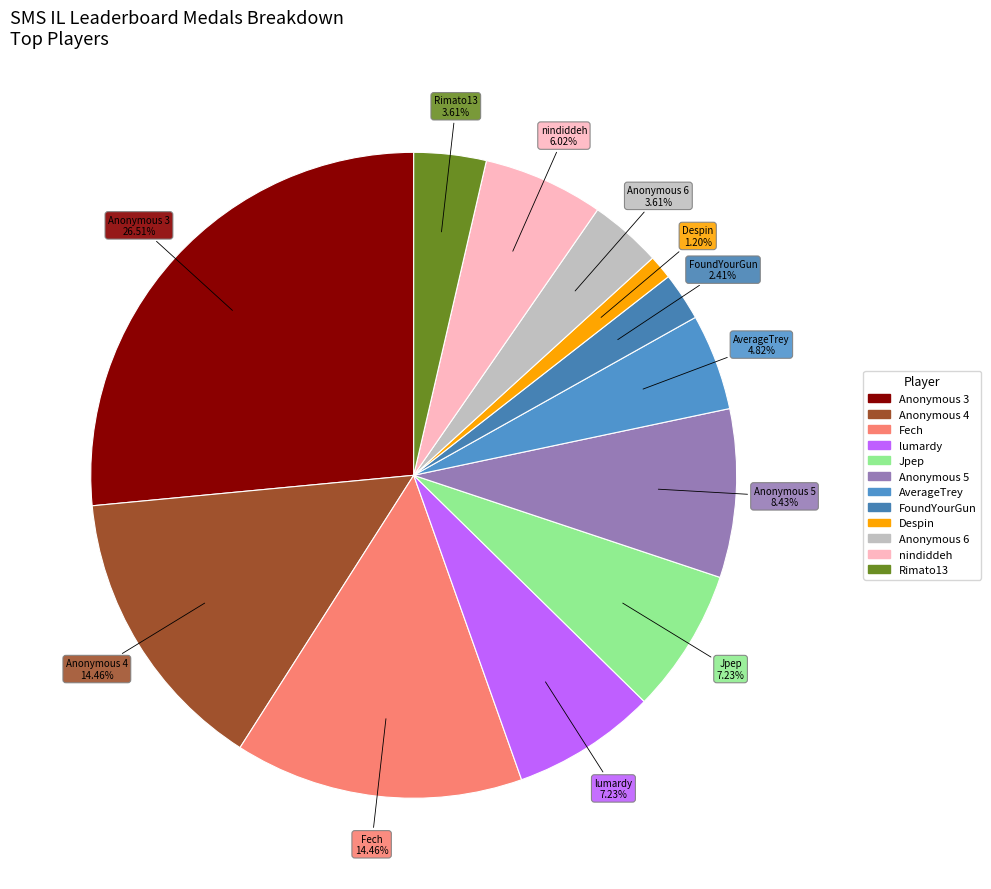

The Fech slice represents 3% of the pie. True or false?

False